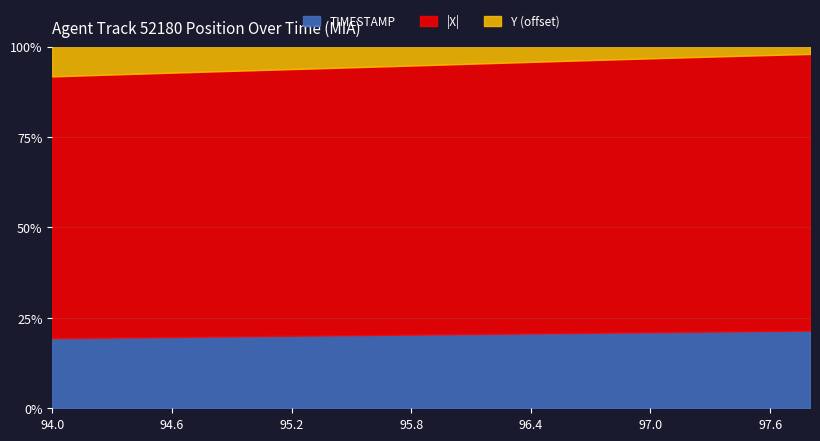

True or false: Y and TIMESTAMP intersect in this chart.

False